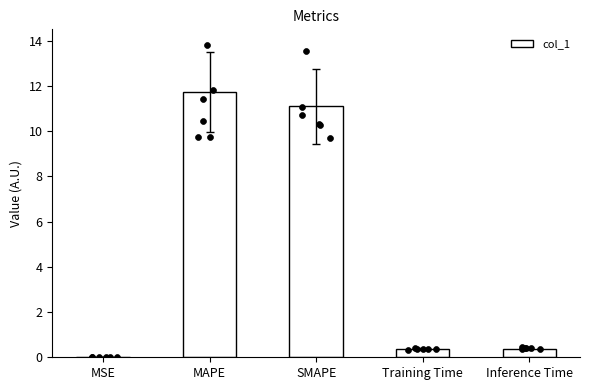

What is the change in value from SMAPE to Inference Time?

-10.7